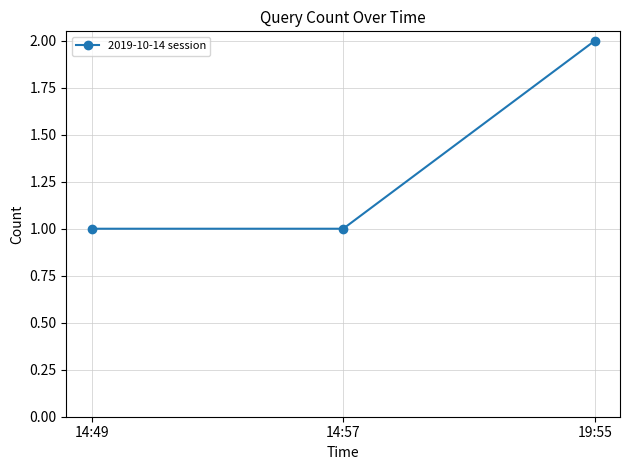

What is the value of the 2nd point from the left?

1